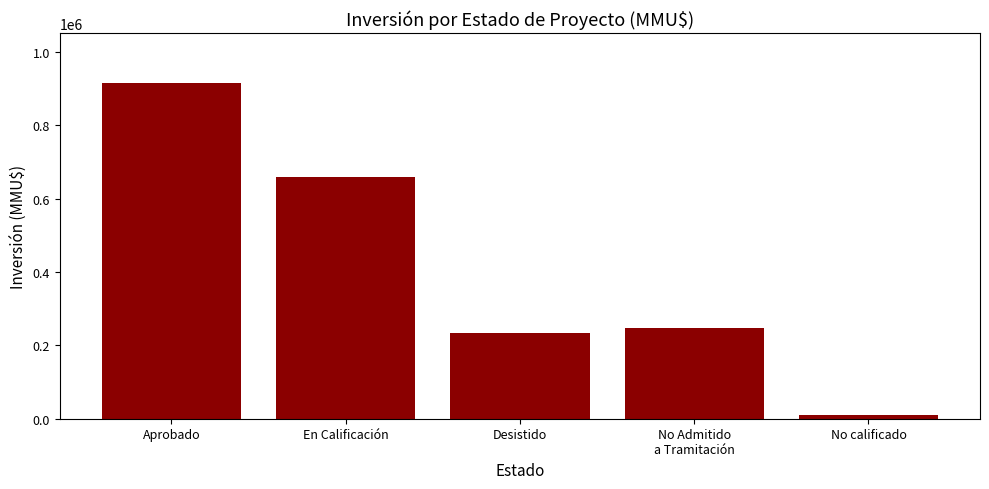

Reading right to left, what are all the values shown in this chart?

11000	247000	233800	657900	914200